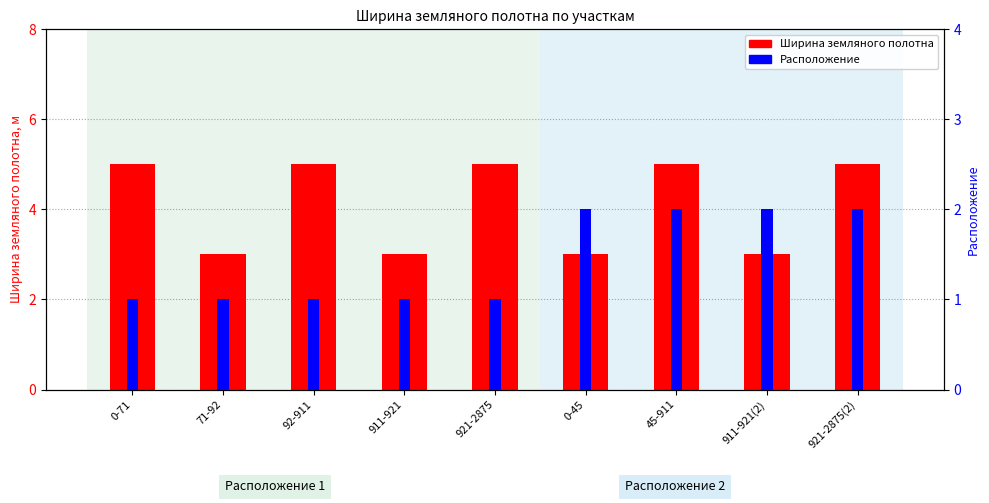

What is the minimum value shown in the chart?

1